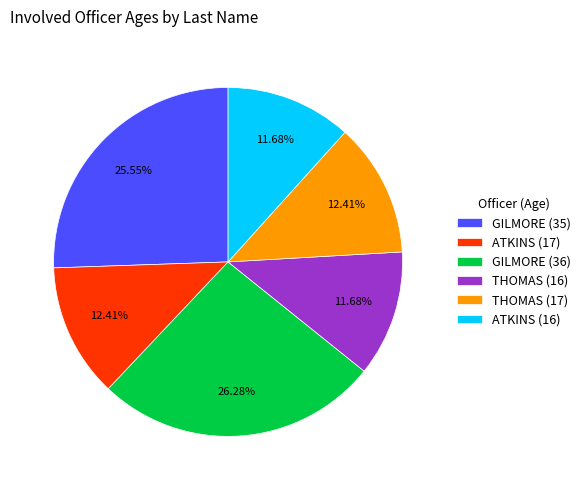

How many slices are in this pie chart?

6